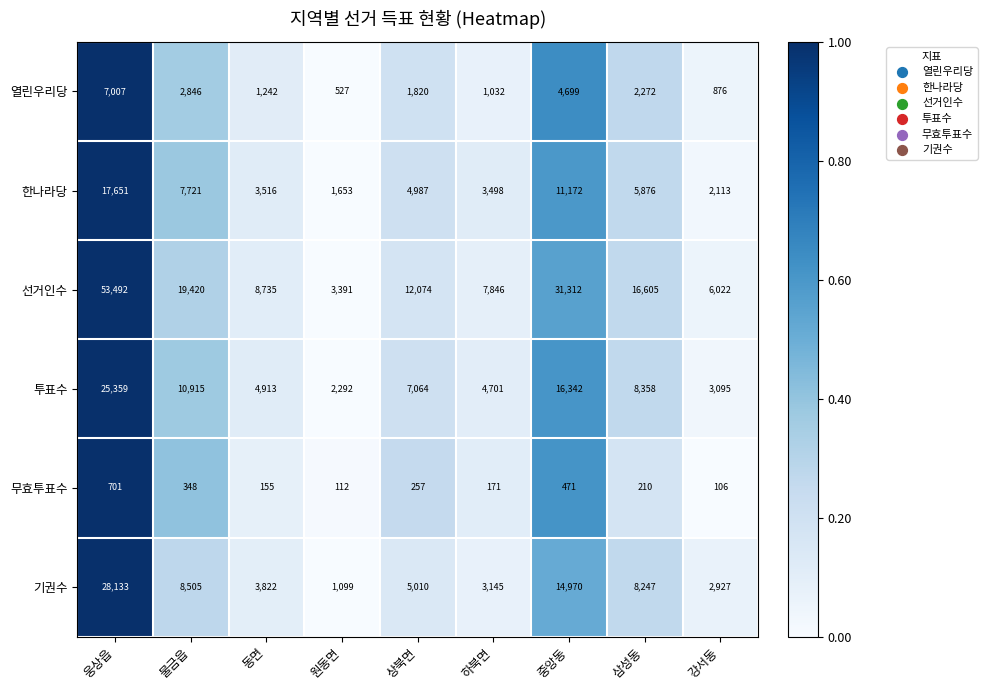

Is it true that 기권수 equals 8505 at 물금읍?

True